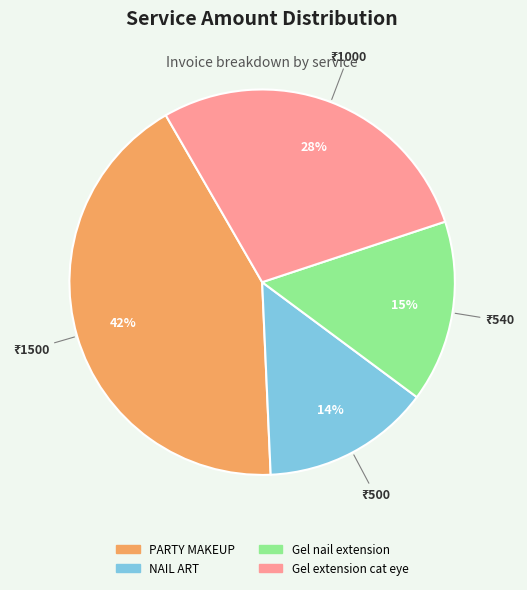

Does Gel extension cat eye account for over 50% of the chart?

No